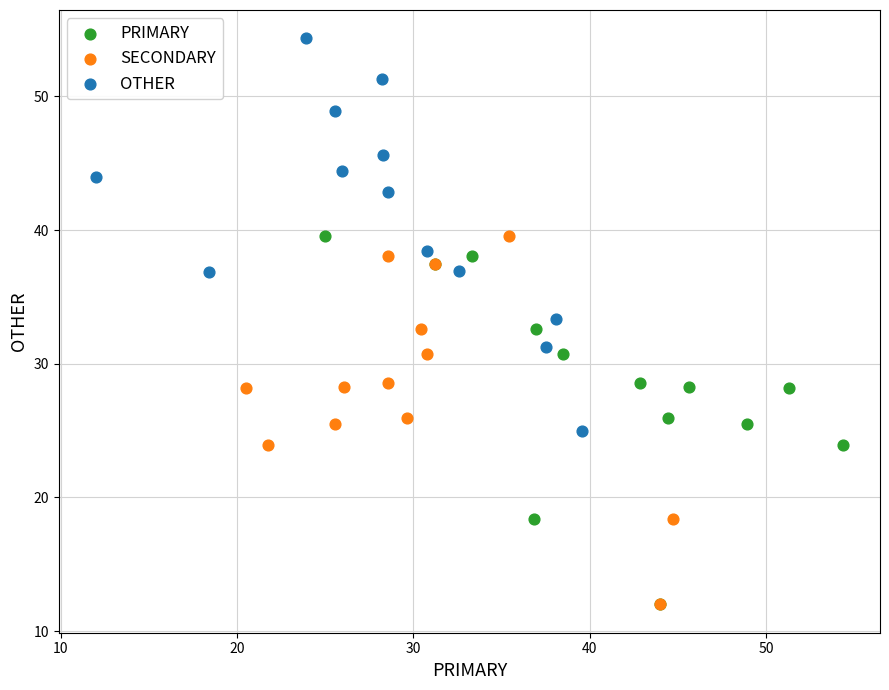

Which series contains the highest Y value?

OTHER